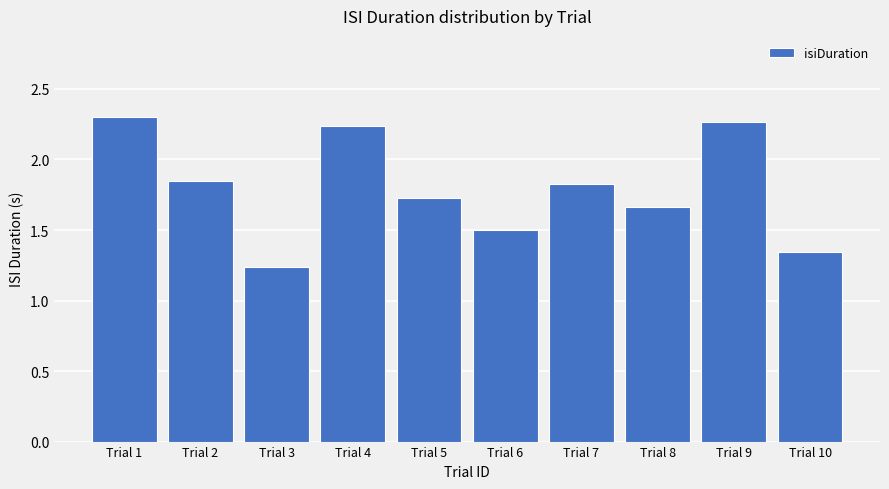

The chart shows a value of 2.8 at Trial 2. True or false?

False